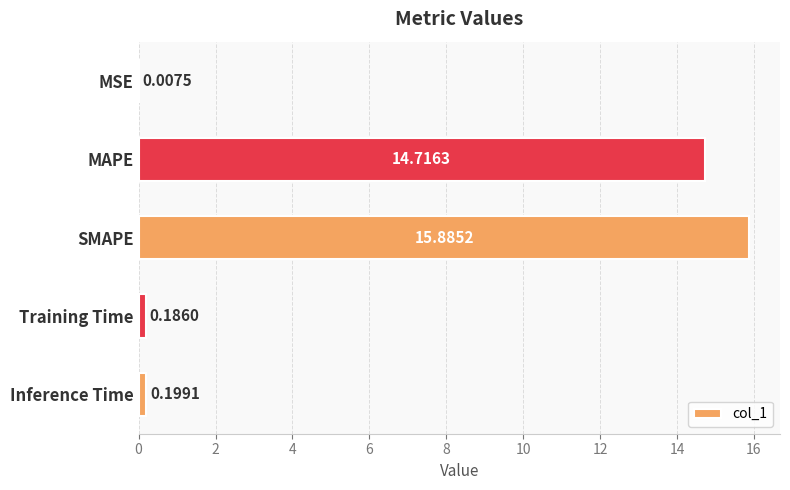

Which category has the highest value across all series?

SMAPE